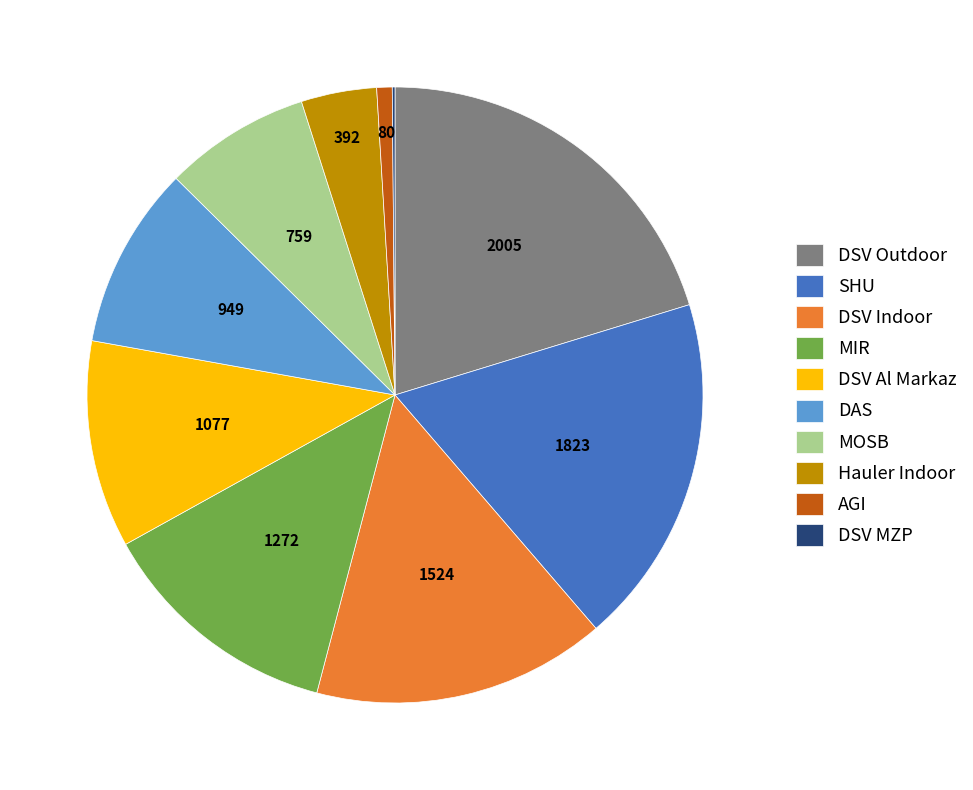

Combined, do MIR and DSV Indoor account for over 50%?

No